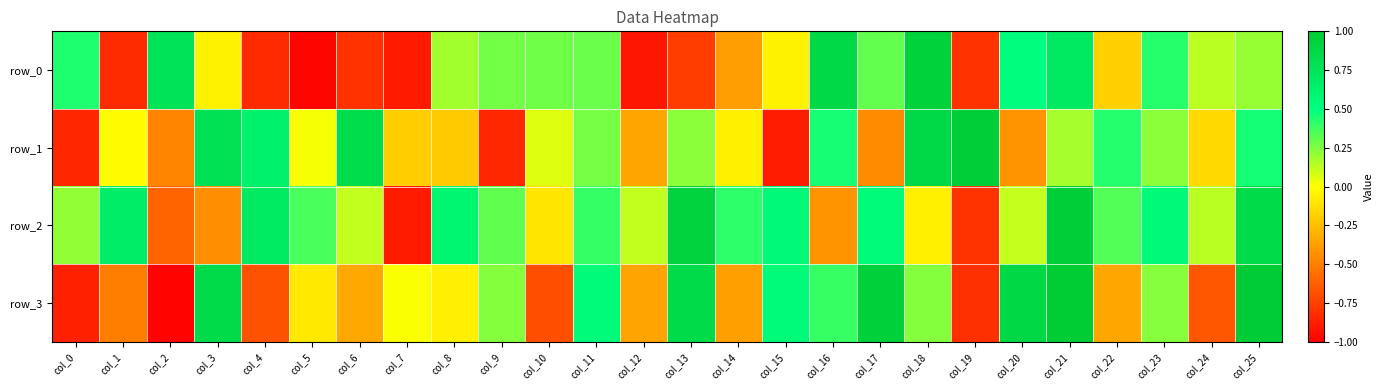

What is the difference between the second highest and minimum values in the row_3 series?

2.0